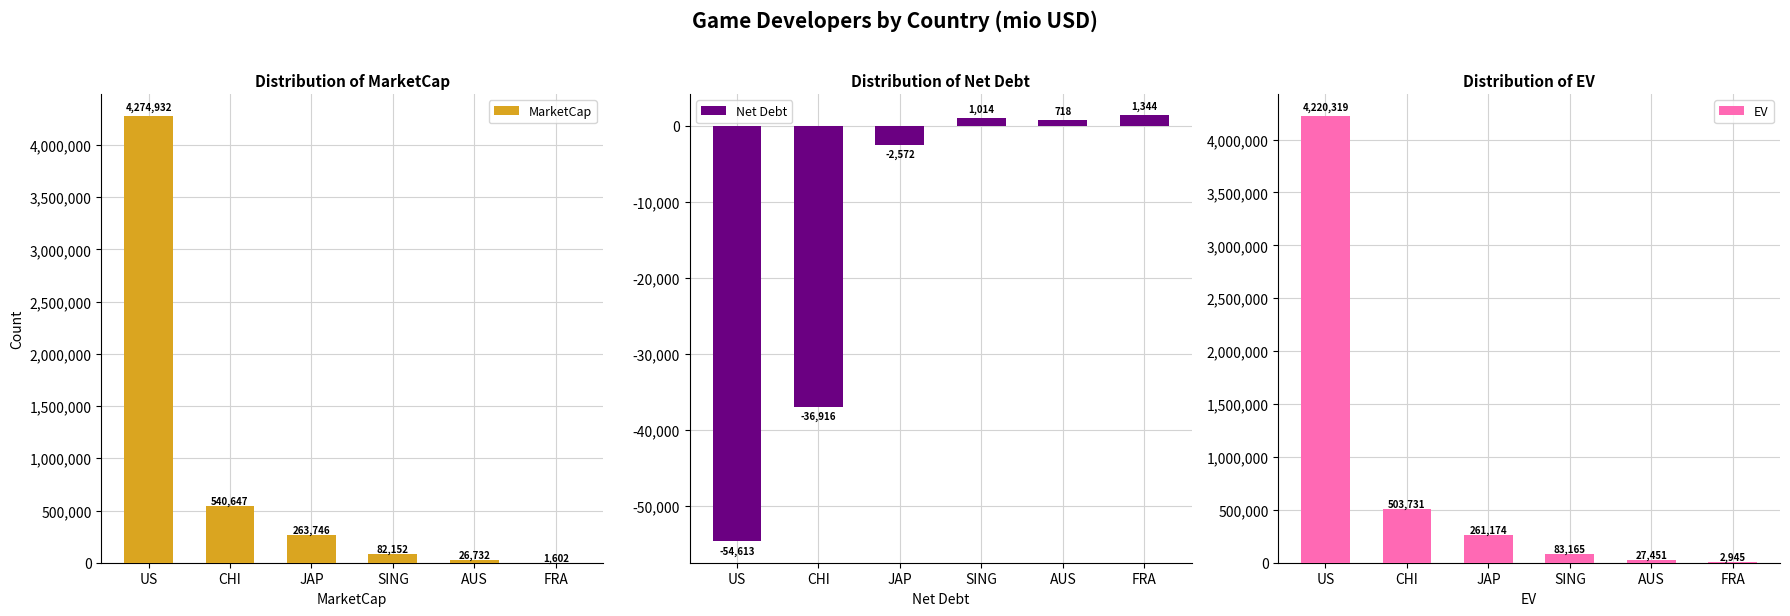

How many values in the Net Debt series are below 718?

3